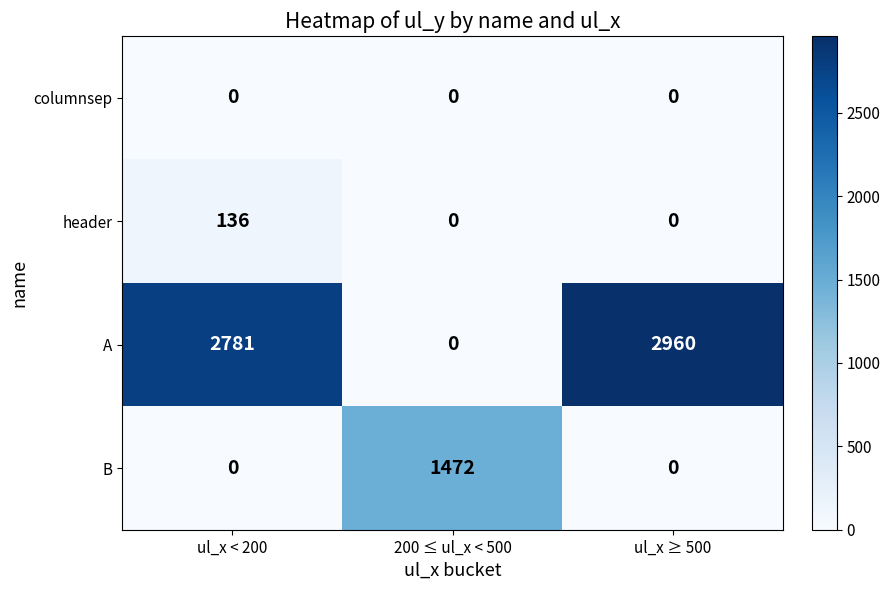

True or false: B has a value of 0 at ul_x < 200.

True